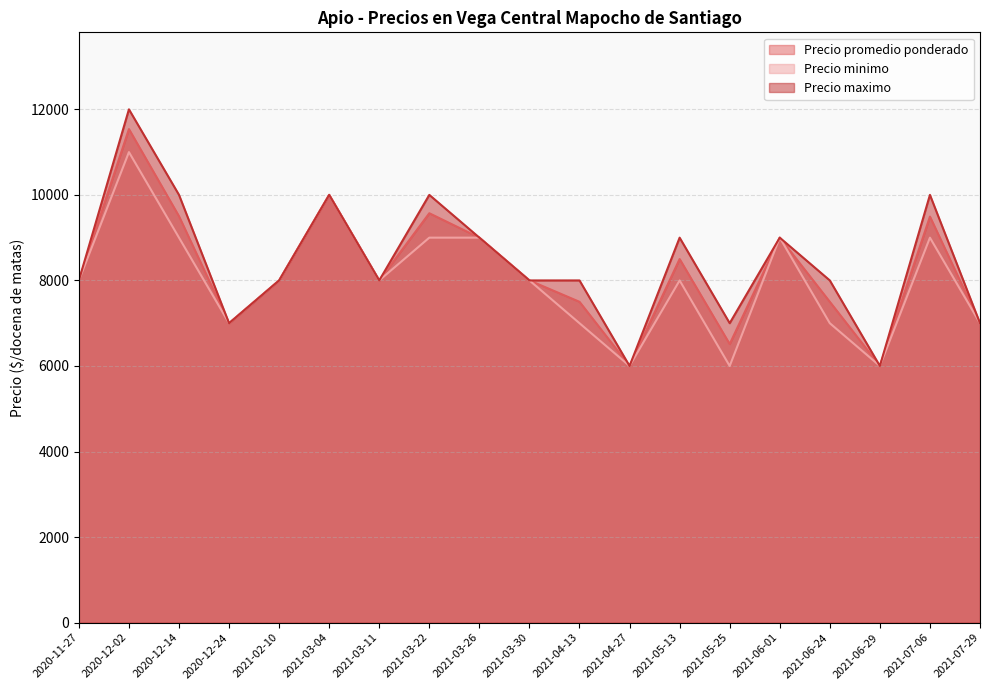

What is the label of the 8th point from the right?

2021-04-27